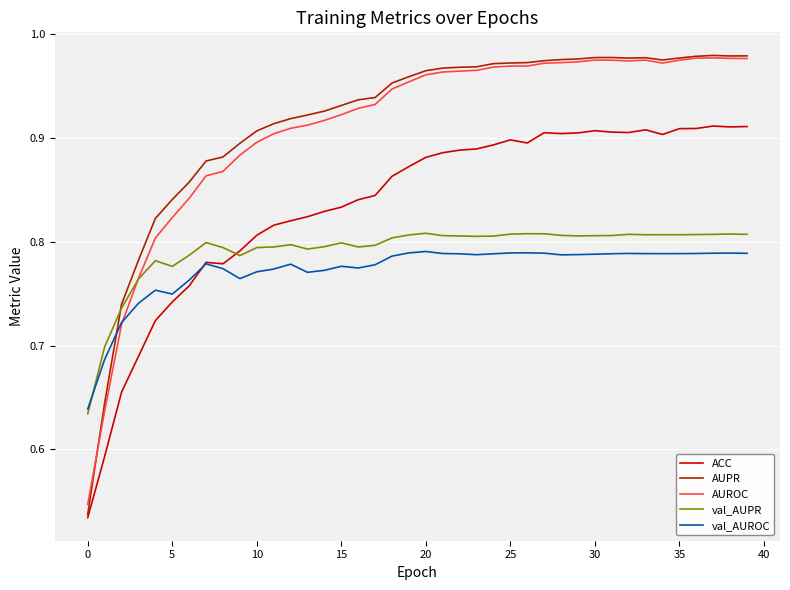

Which series has the largest range (max minus min)?

AUPR